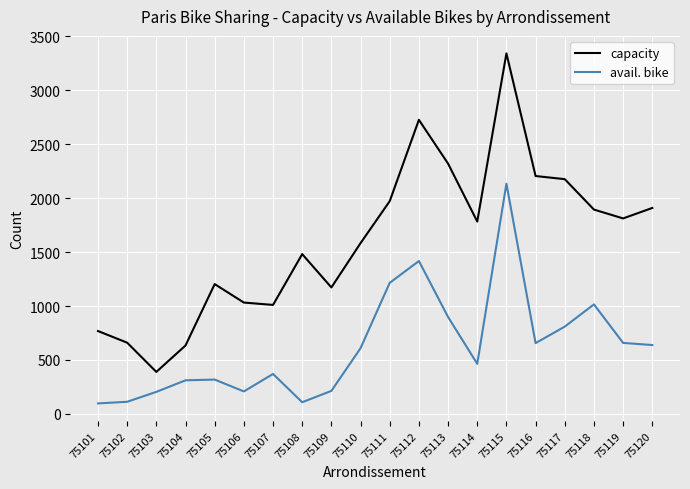

The value of avail. bike at 75115 is 1178. True or false?

False